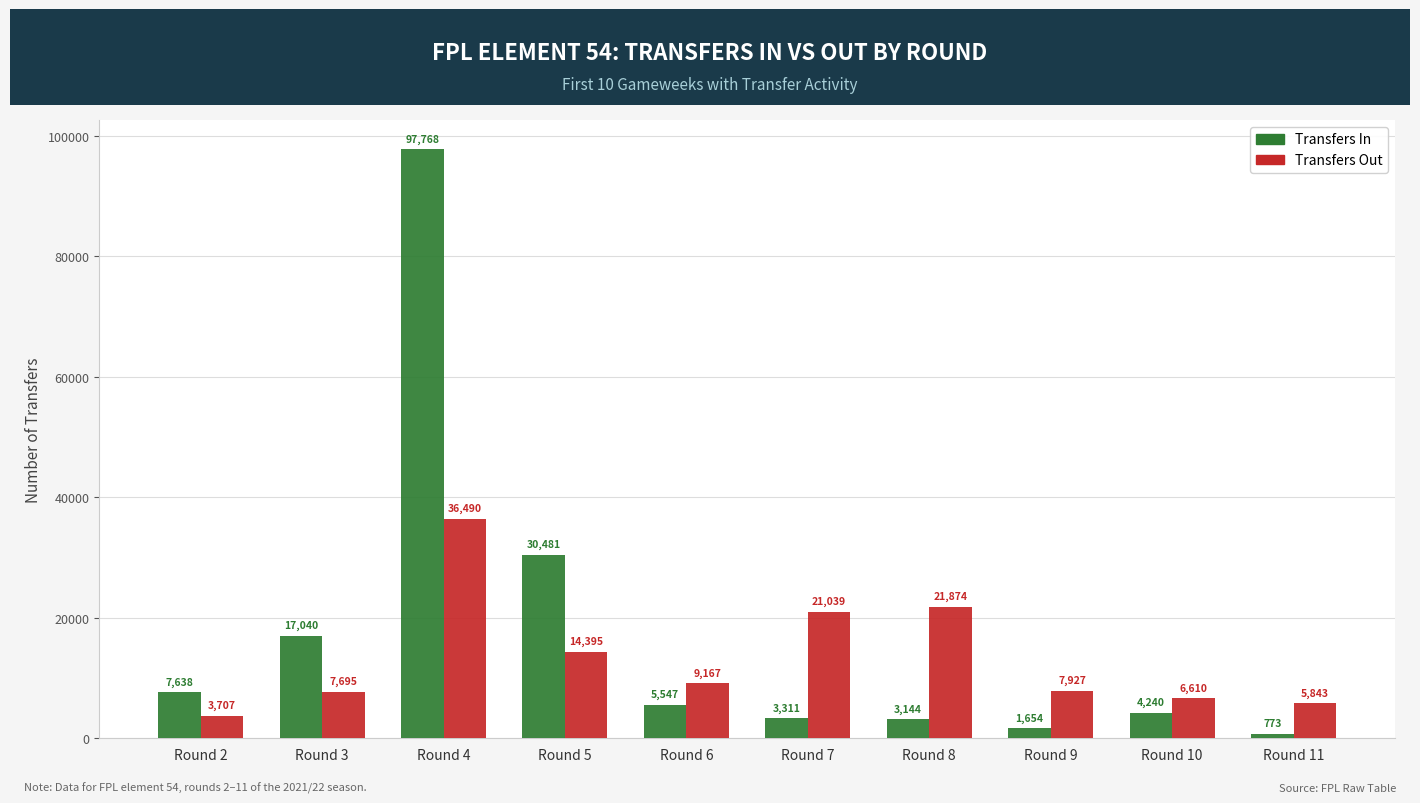

Which series has the largest range (max minus min)?

Transfers In